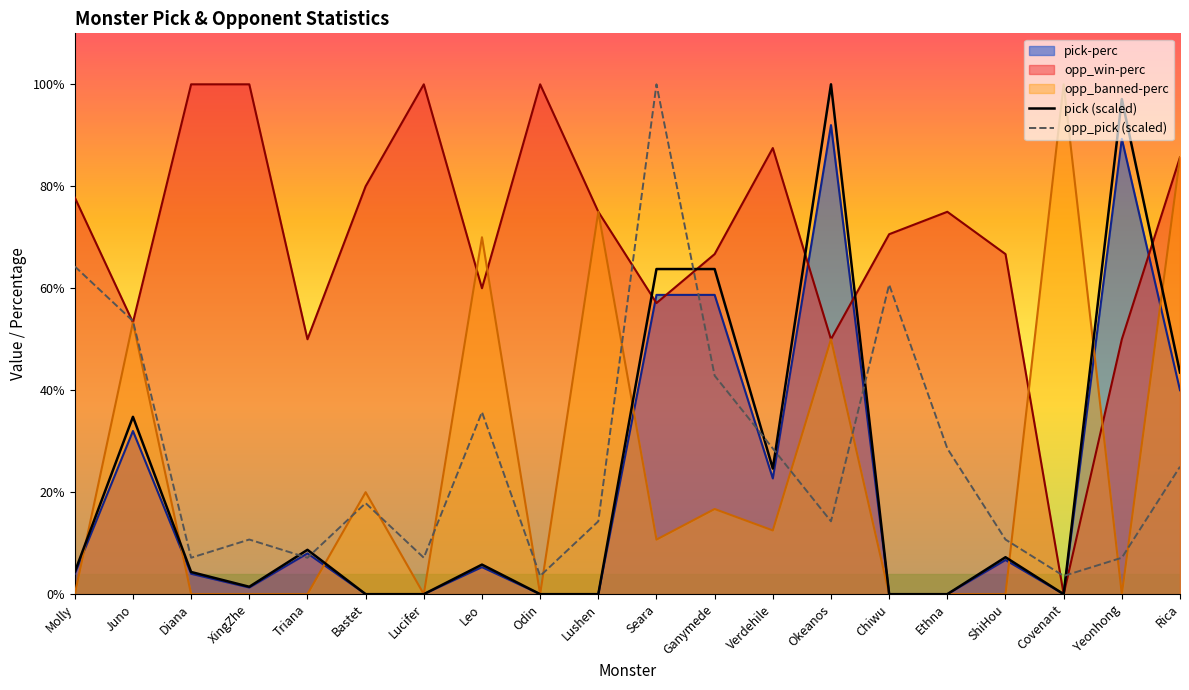

What is the maximum value shown in the chart?

100.0